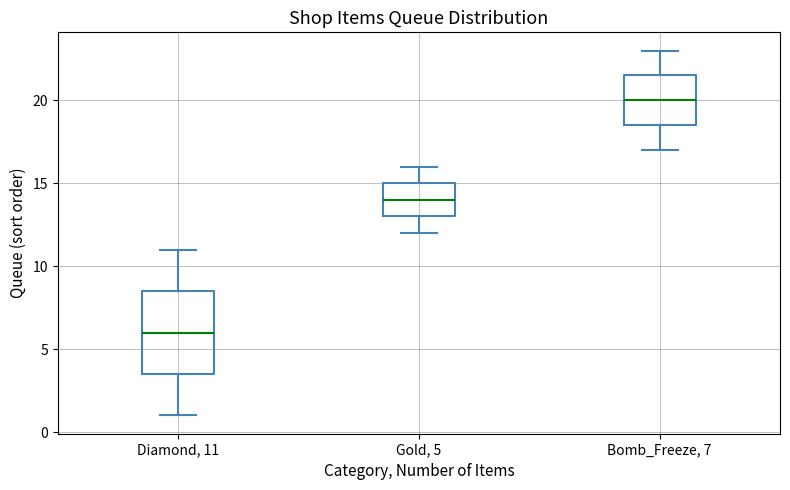

Where is the upper edge of the box for Diamond, 11 on the y-axis? The values are not printed on the chart, so give them approximately, as read against the axis.

8.5